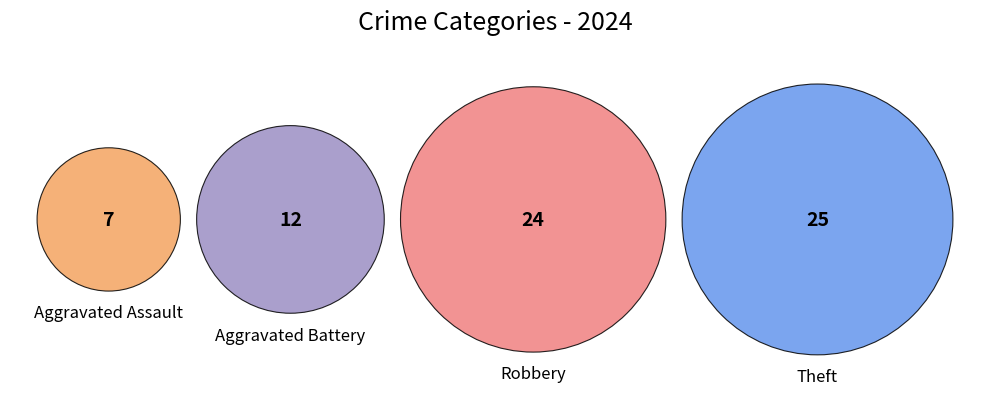

To the nearest percent, what portion does Aggravated Assault represent?

10%